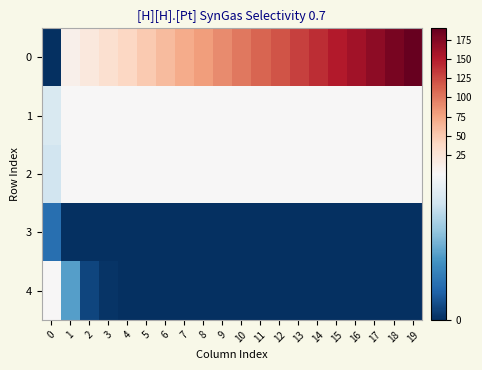

Between 2 and 5, which is larger?

5